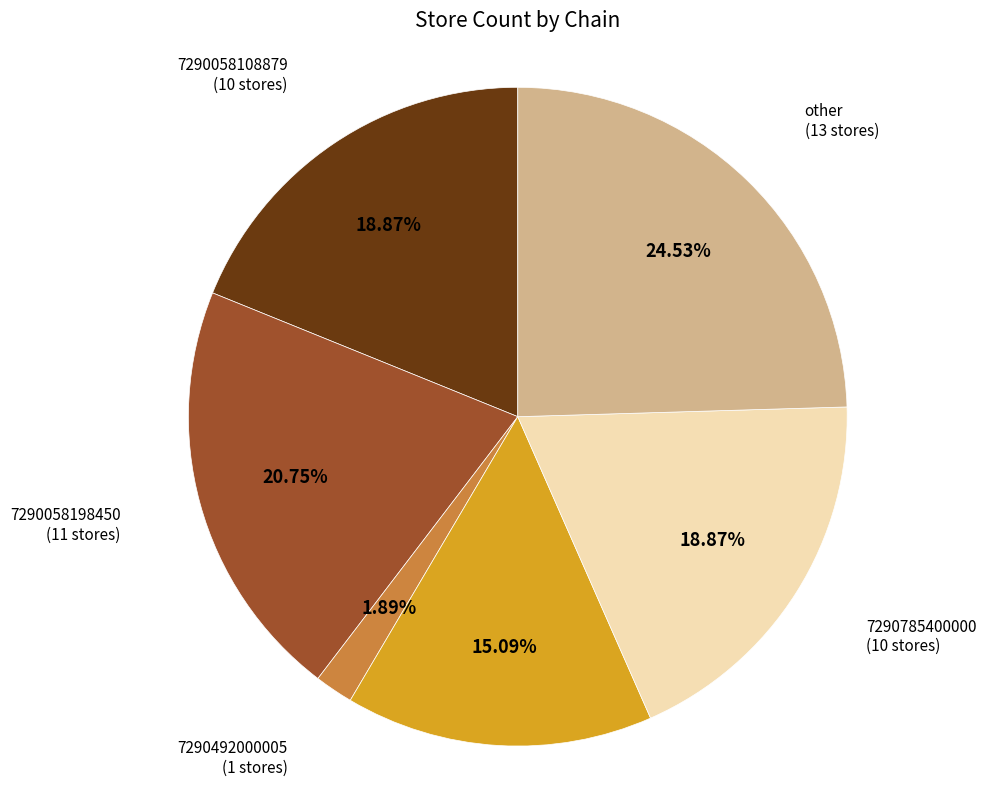

What is the ratio of the value at other to the value at 7290058198450?

1.2